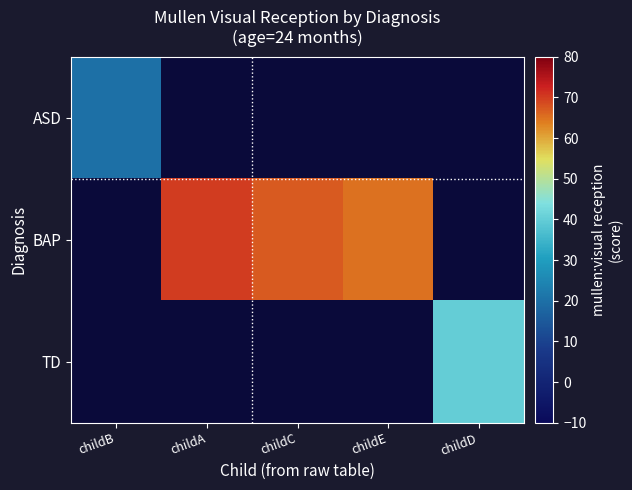

What is the total value across all series at childA?

70